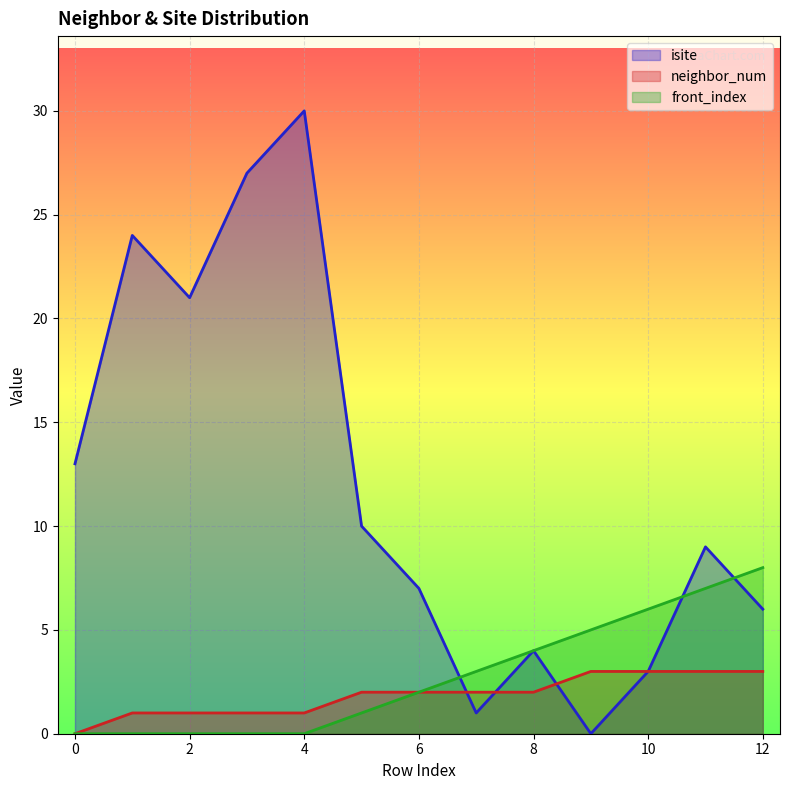

At which category is the sum across all series the highest?

4